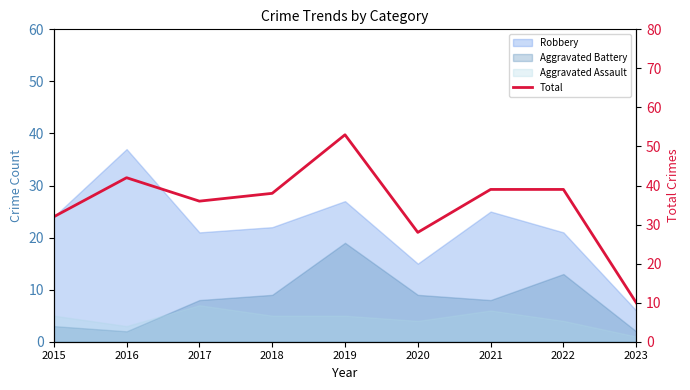

Count the number of values greater than 38.

4